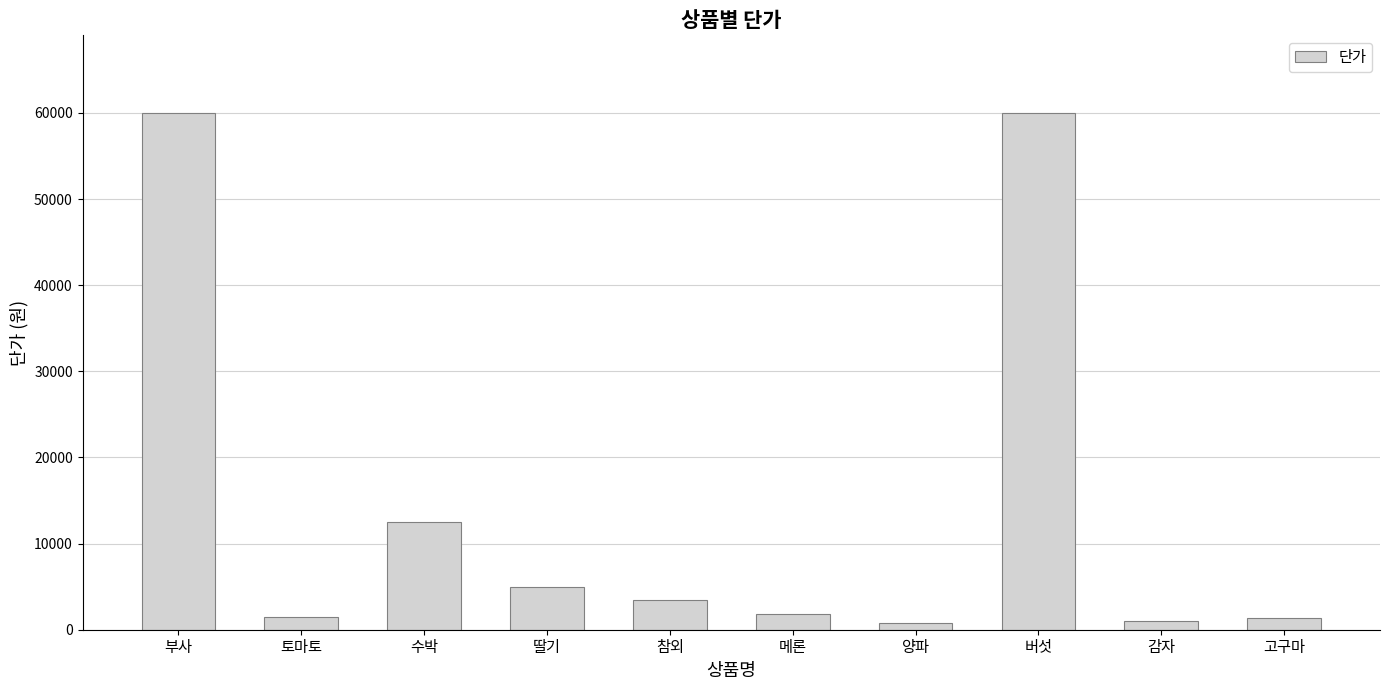

What is the label of the 5th bar from the right?

메론